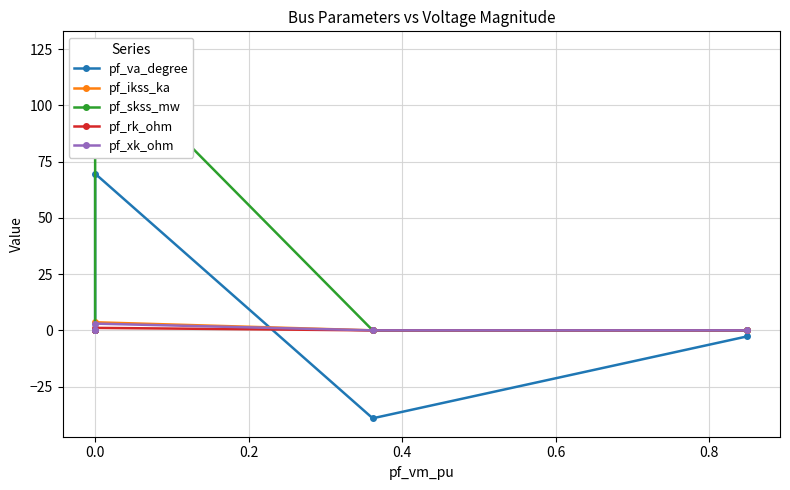

What is the label of the 2nd point from the right?

0.4